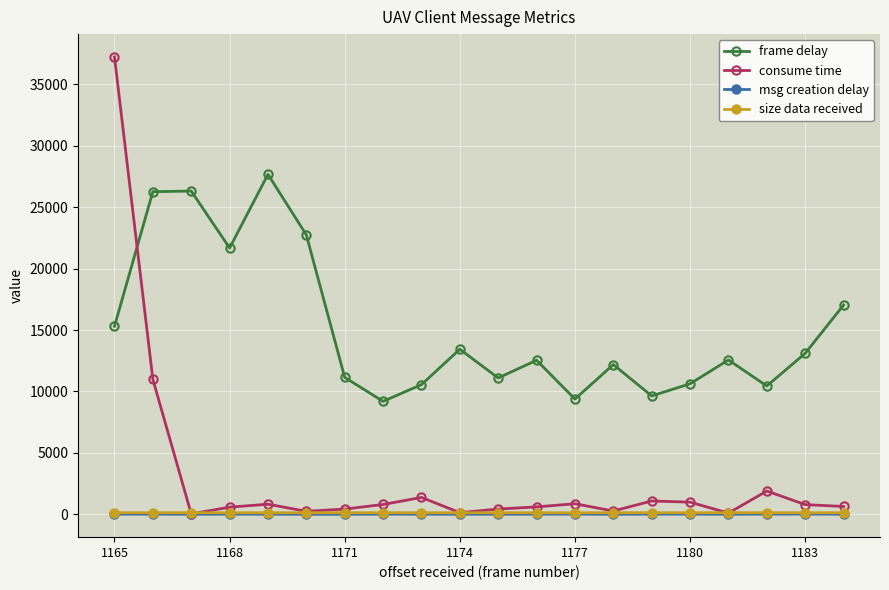

Which series has the widest spread of values?

consume time